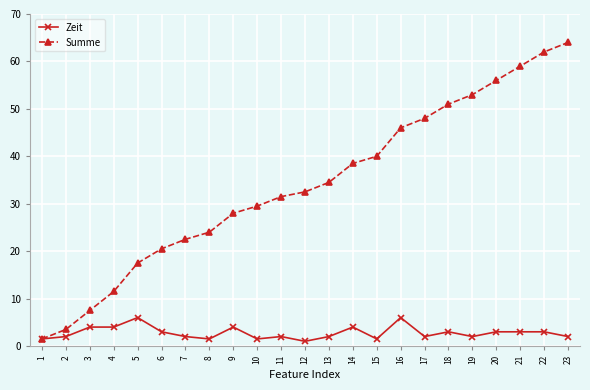

Rank the series by their maximum value, from highest to lowest.

Summe, Zeit